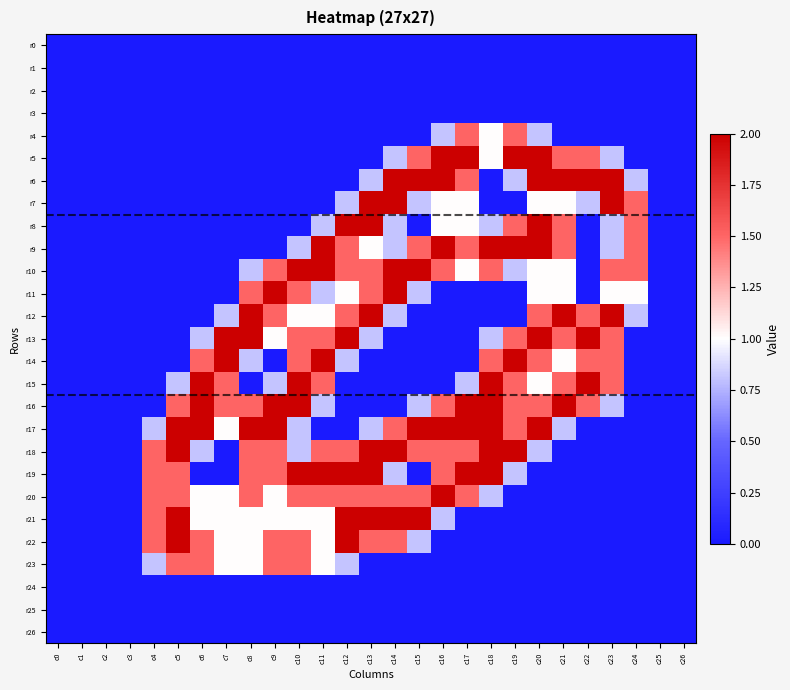

At which category does the chart reach its minimum across all series?

c0